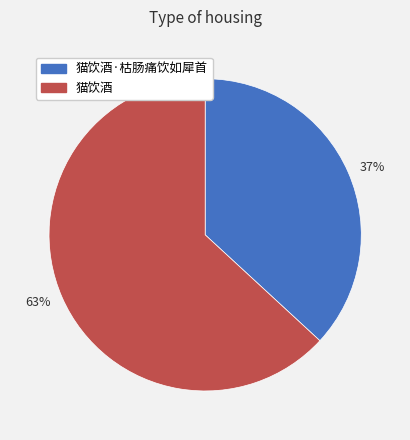

How many slices are in this pie chart?

2